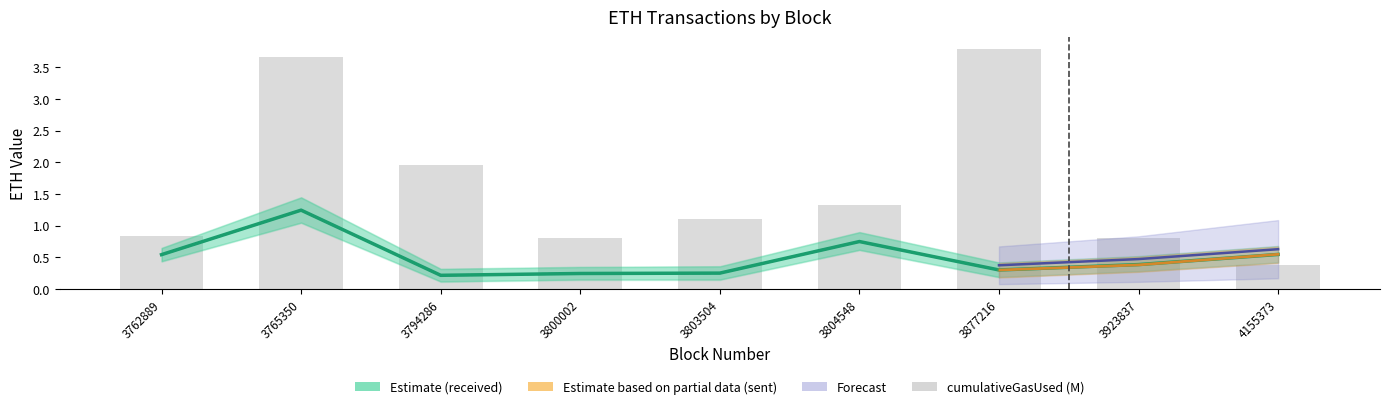

True or false: cumulativeGasUsed (M) has a value of 0.5 at 4155373.

False